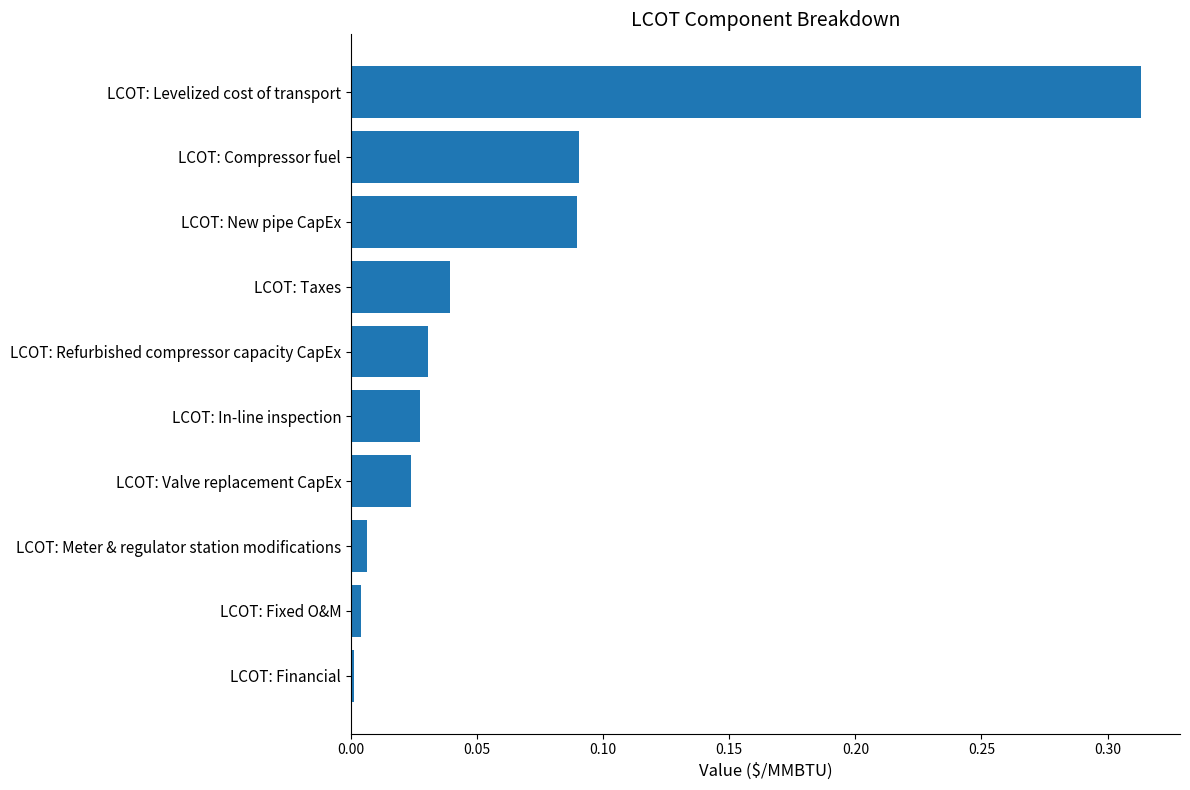

Which category has the highest value across all series?

LCOT: Levelized cost of transport